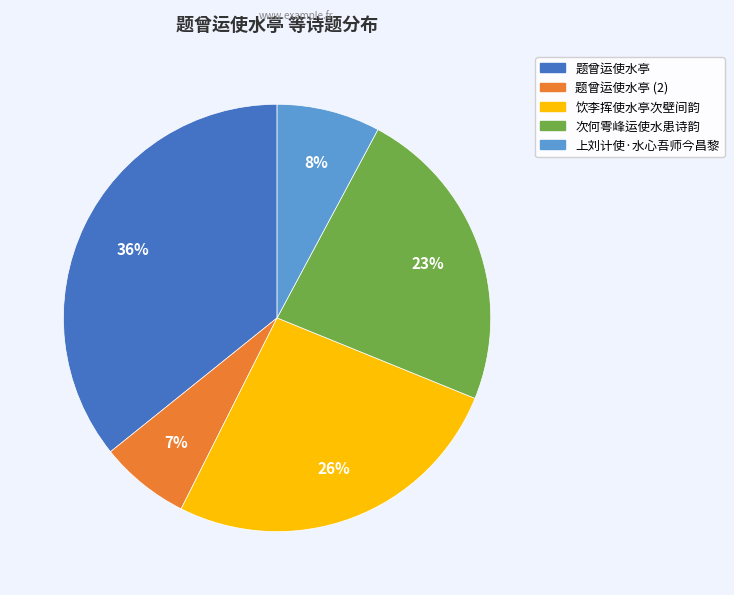

Is it true that 上刘计使·水心吾师今昌黎 is 23% of the pie?

False